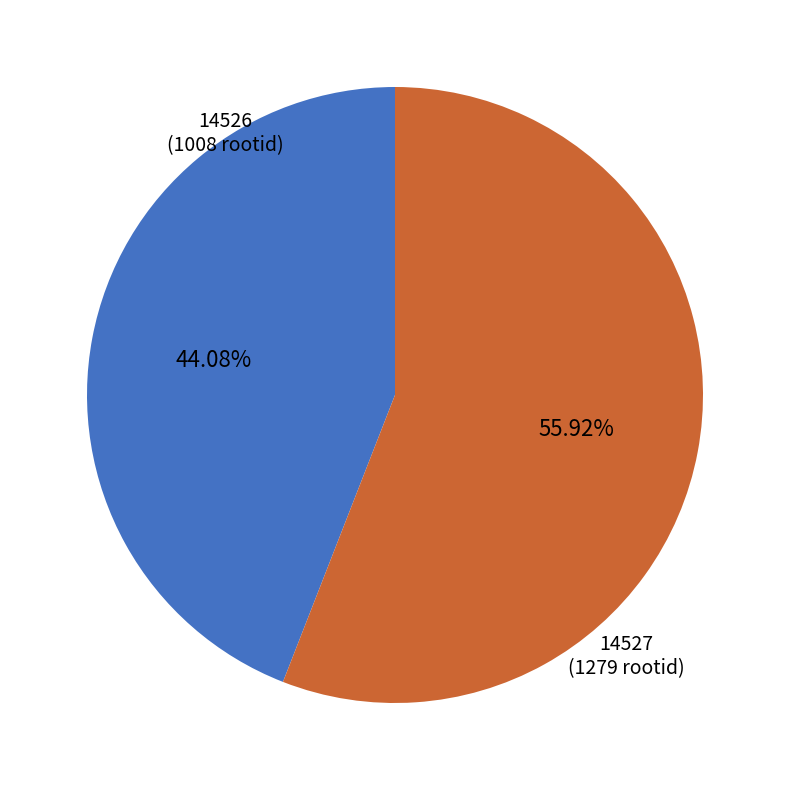

What is the largest slice in the pie chart?

14527